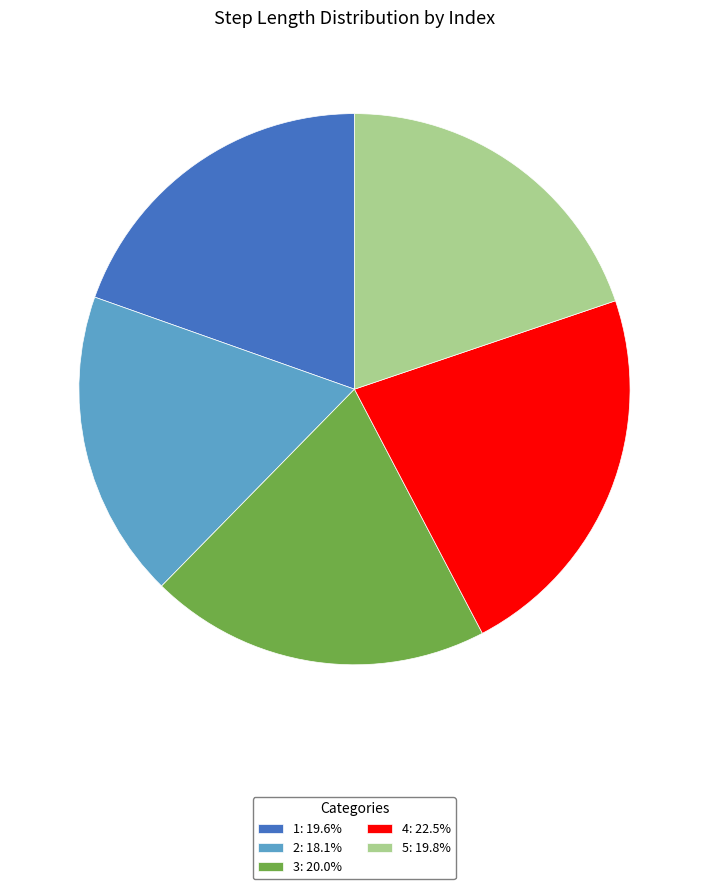

How many slices are in this pie chart?

5